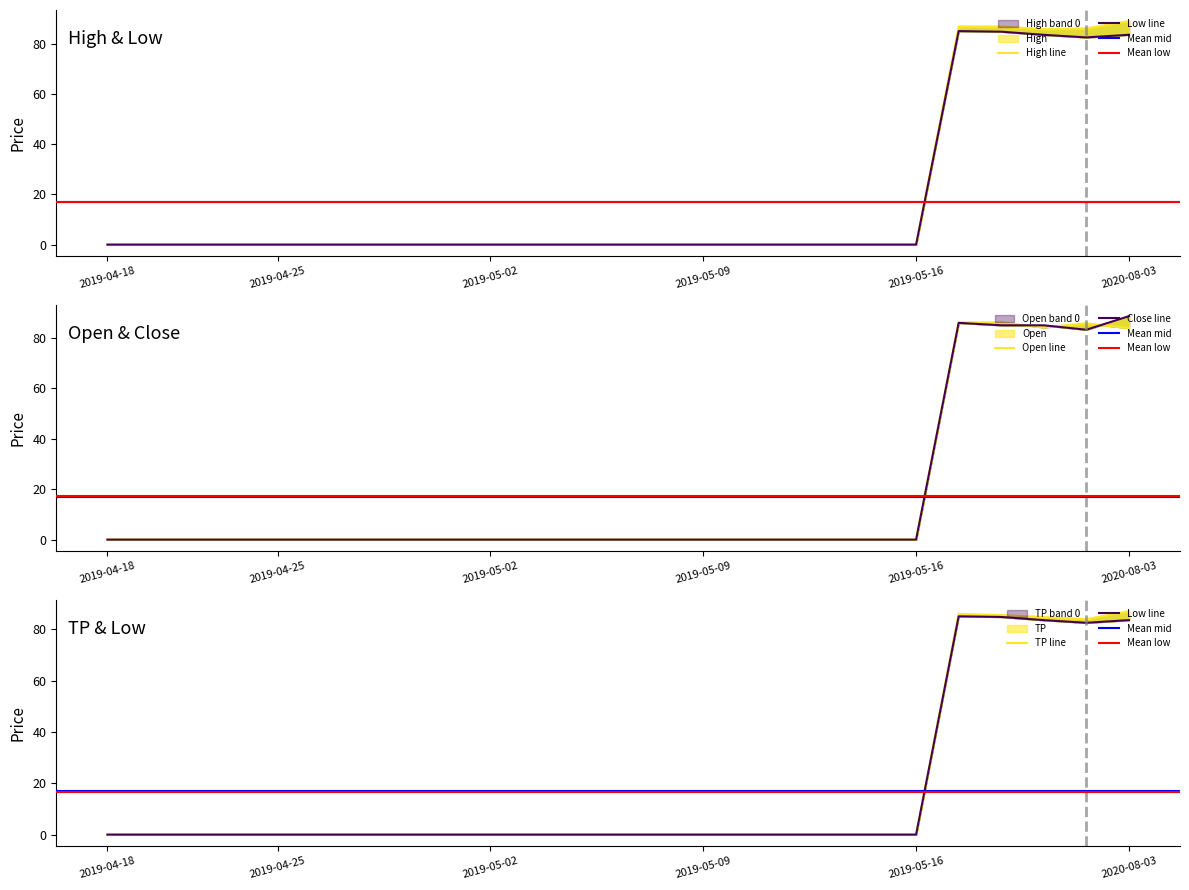

What value does the Open series have at 2019-04-18?

0.1